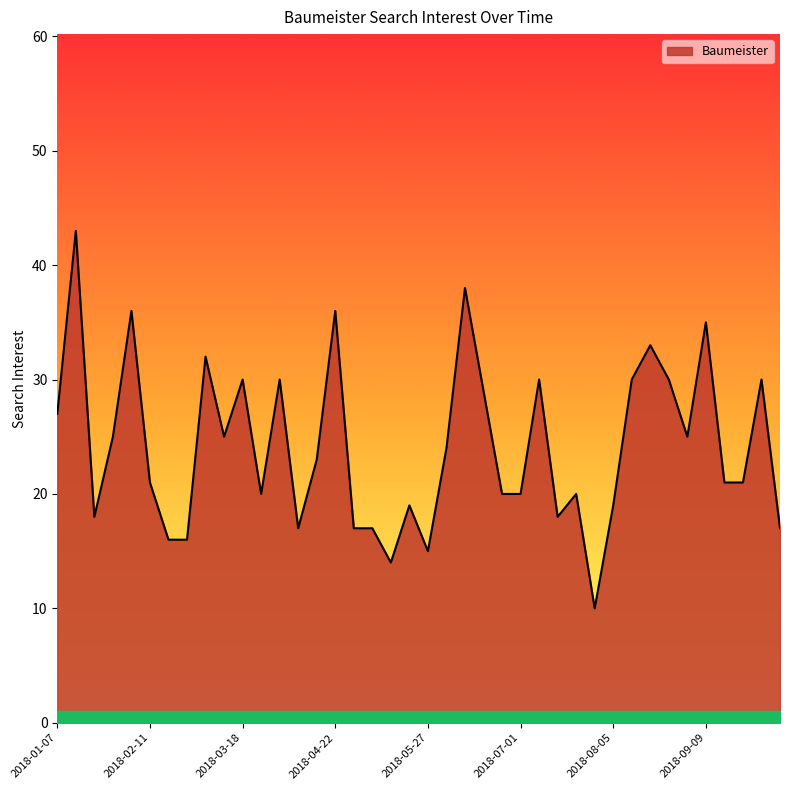

Reading left to right, list all the values displayed in this chart.

27	43	18	25	36	21	16	16	32	25	30	20	30	17	23	36	17	17	14	19	15	24	38	29	20	20	30	18	20	10	19	30	33	30	25	35	21	21	30	17